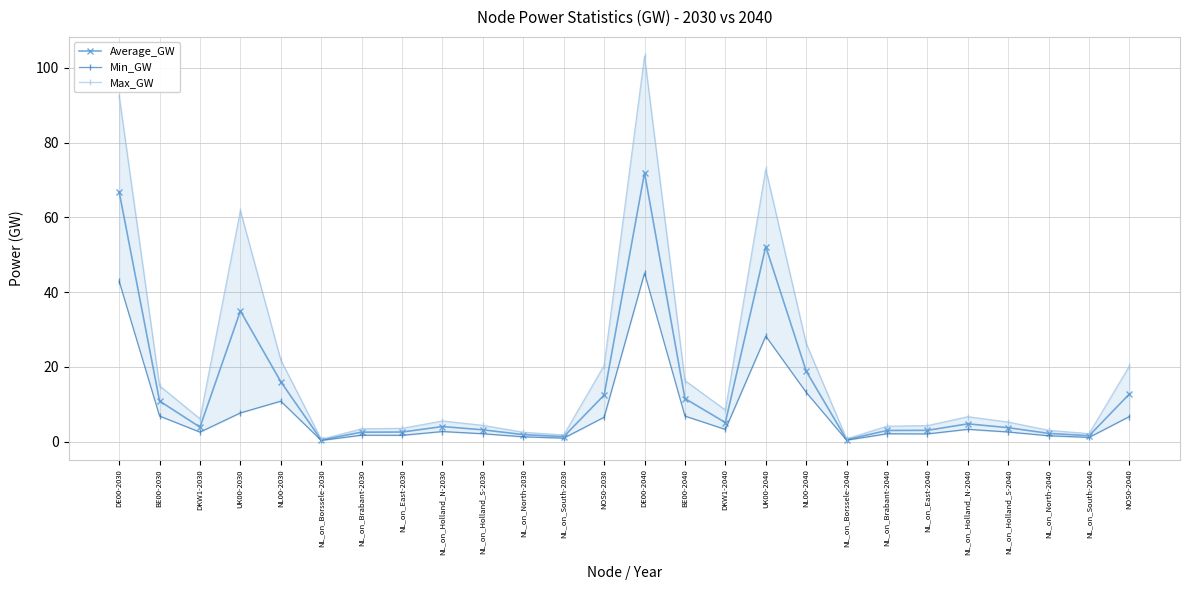

At how many categories does at least one series exceed 84?

2